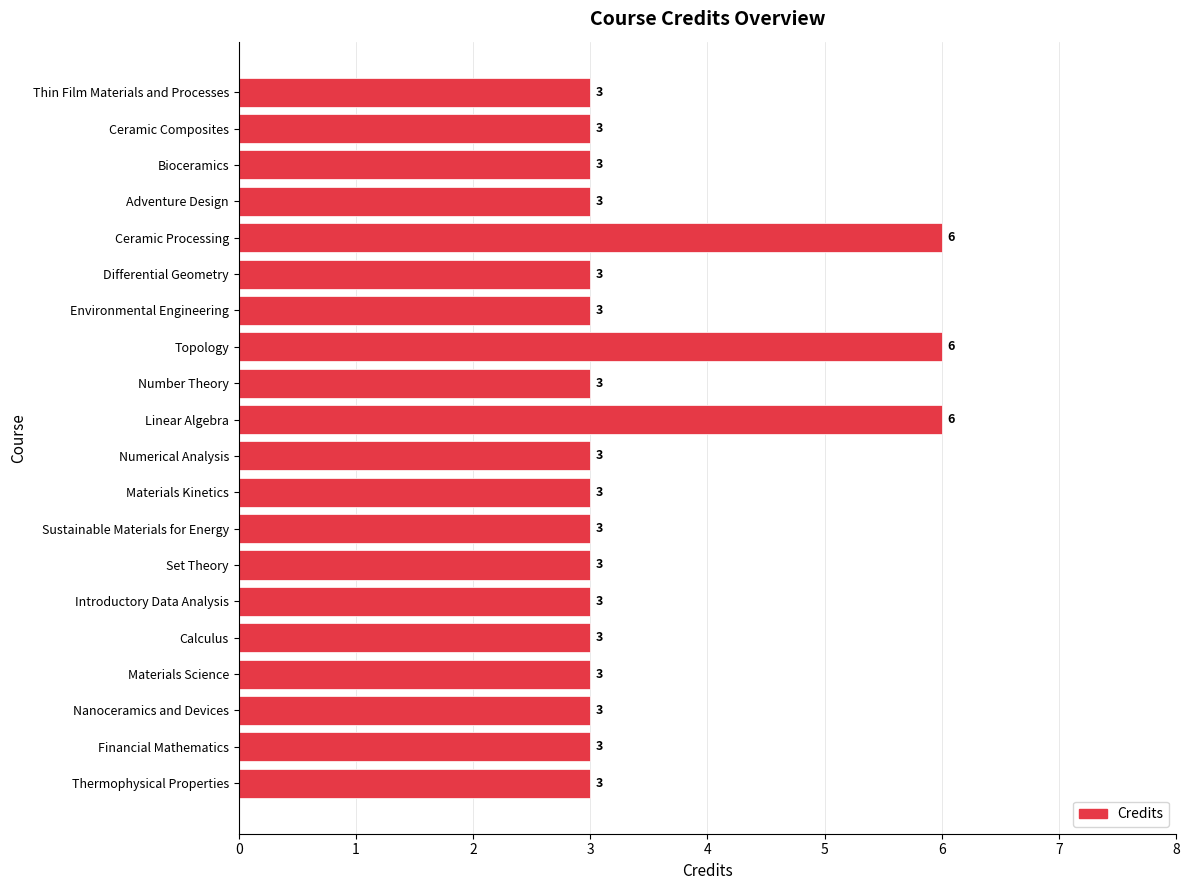

What position from the top is Materials Kinetics?

12